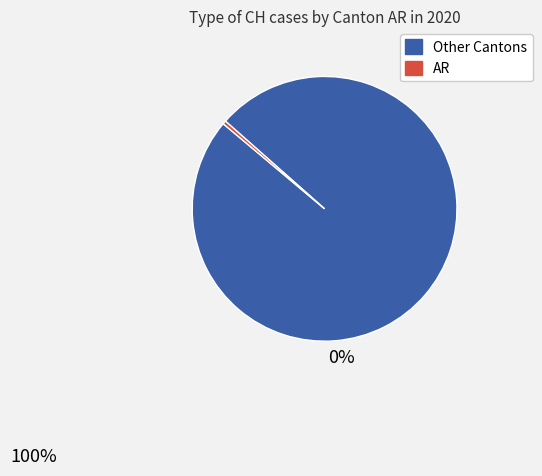

Does any single category account for the majority?

Yes